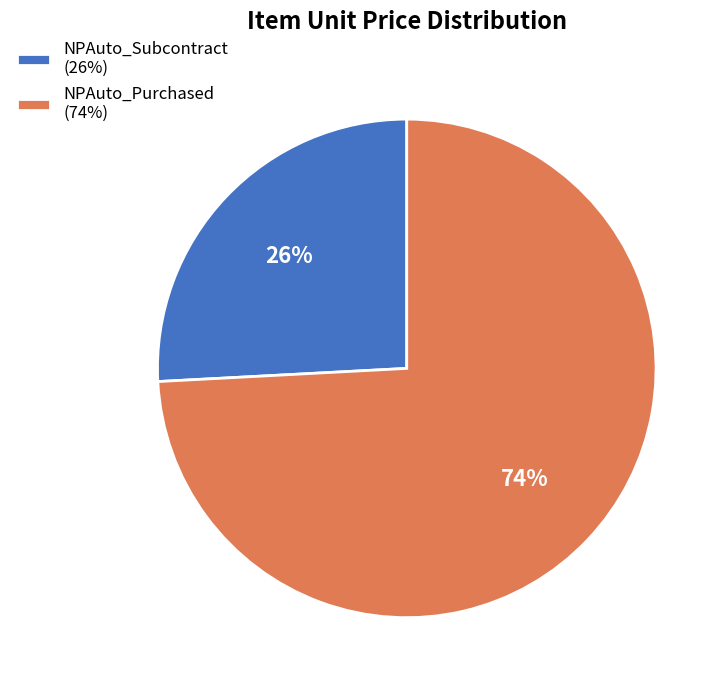

Which slice represents more than half of the pie?

NPAuto_Purchased